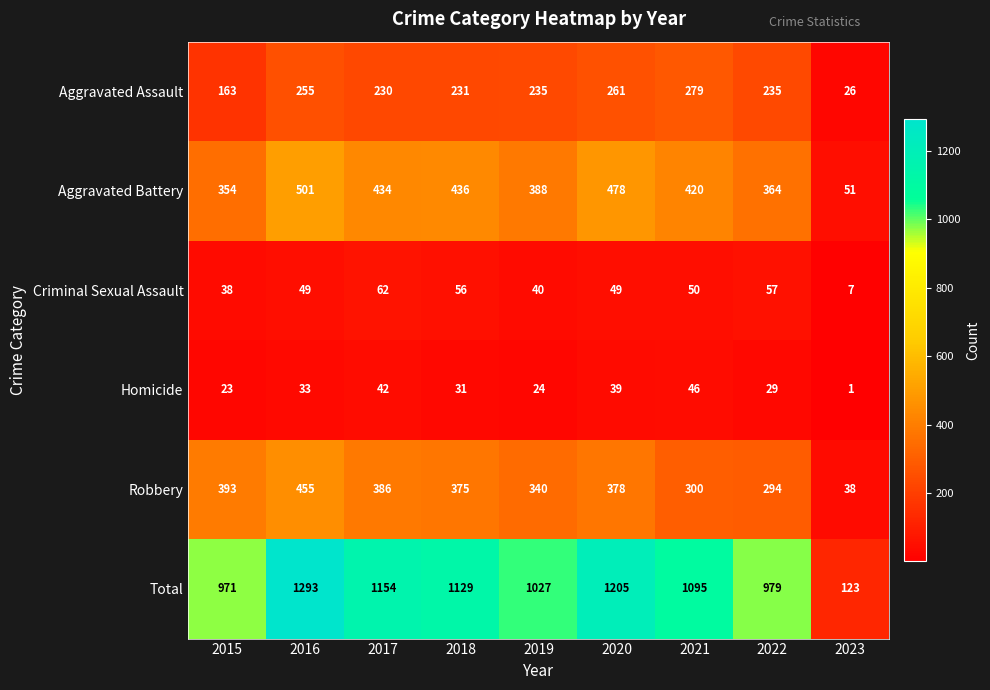

The Robbery series shows 294 at 2022. True or false?

True